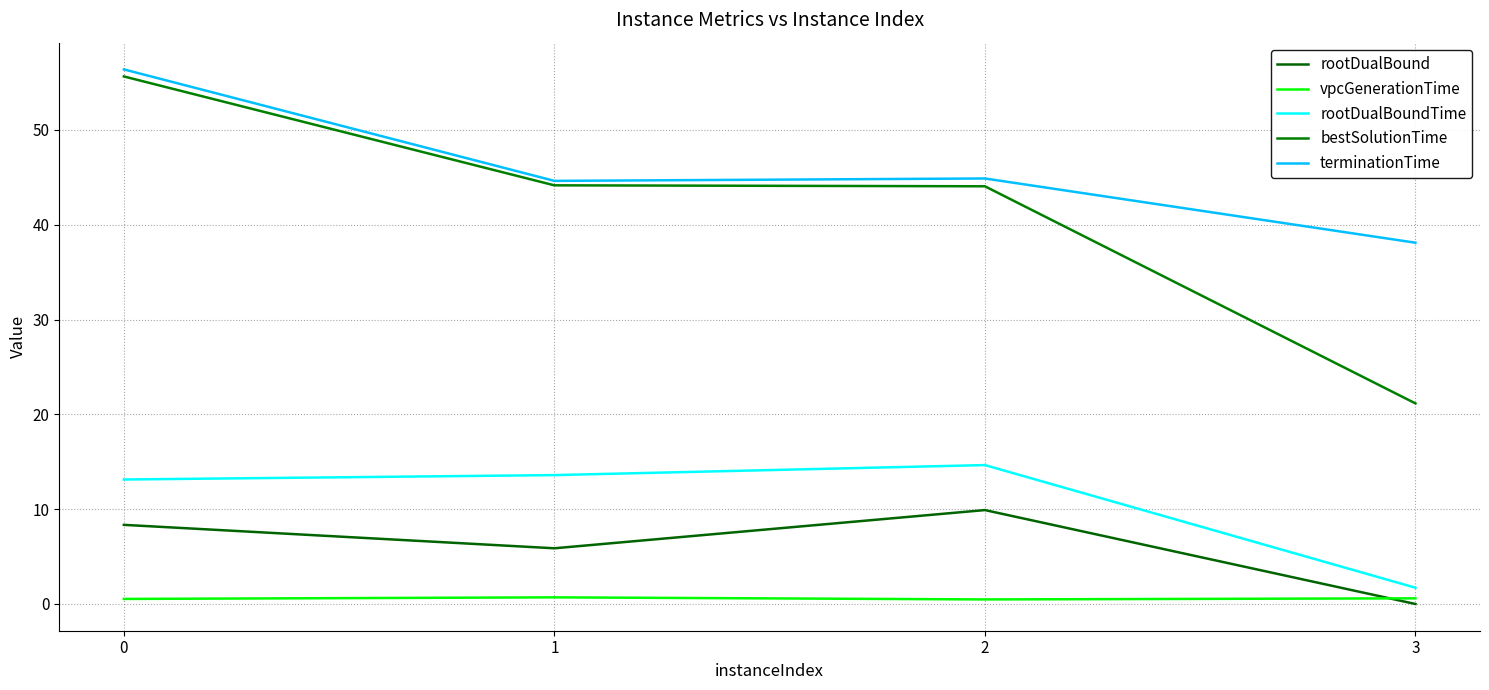

What is the difference between the highest and lowest values at 0?

55.8